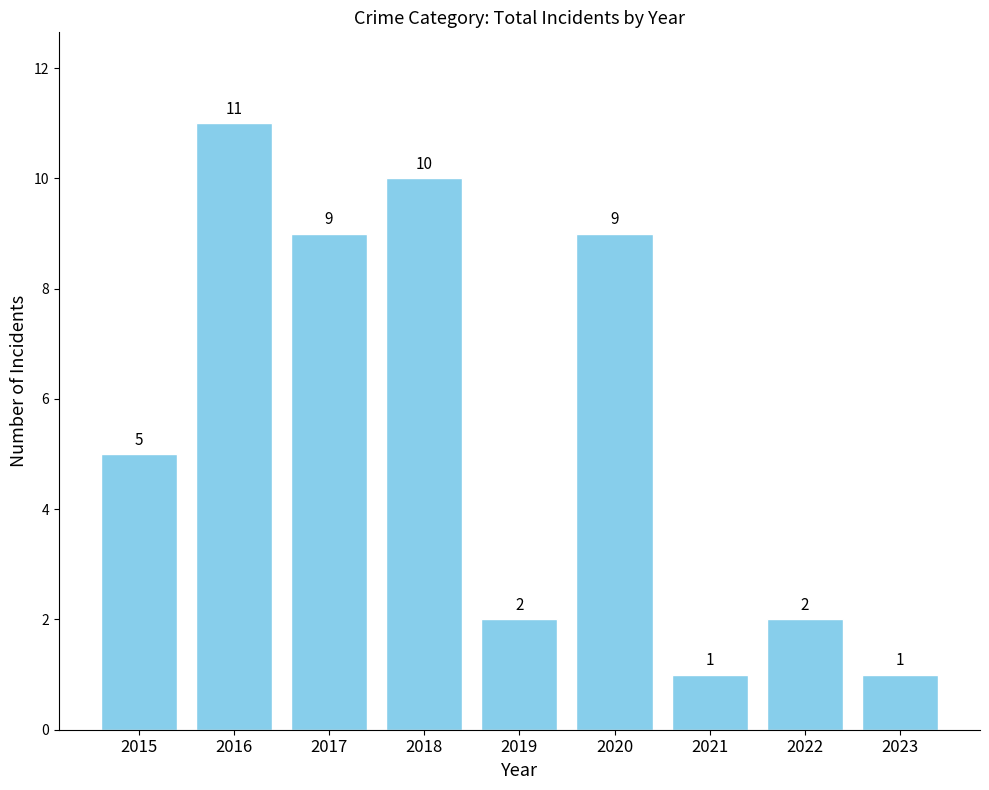

What is the value of the 4th bar from the left?

10